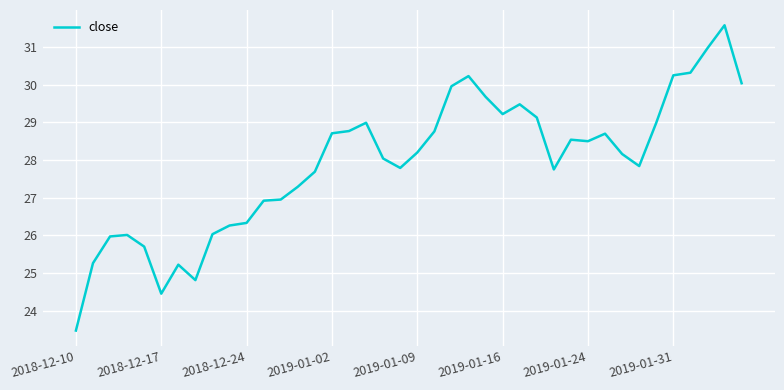

What is the maximum value shown in the chart?

31.6